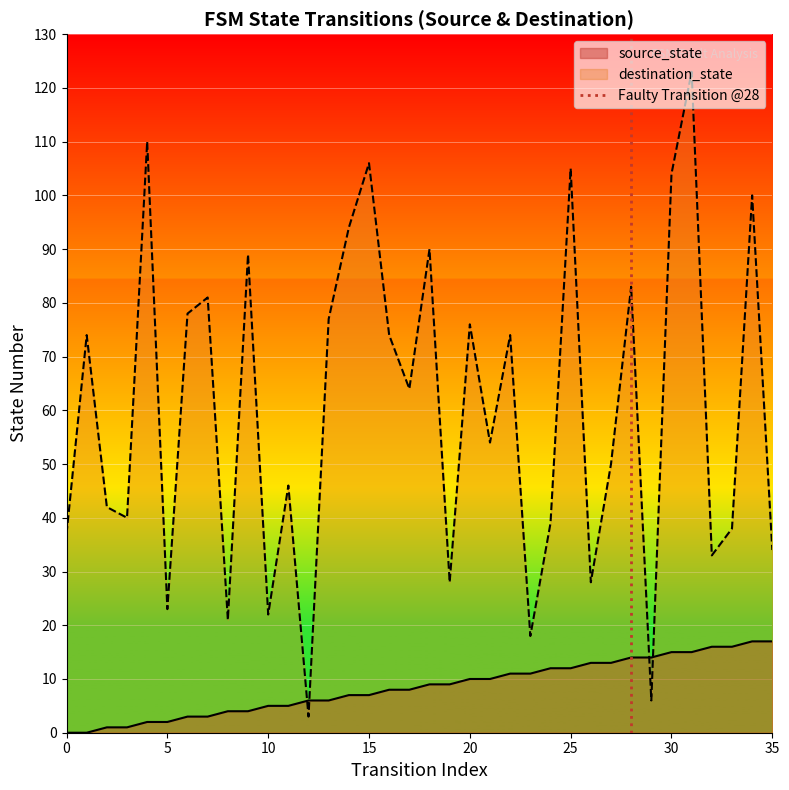

What is the maximum value for source_state?

17